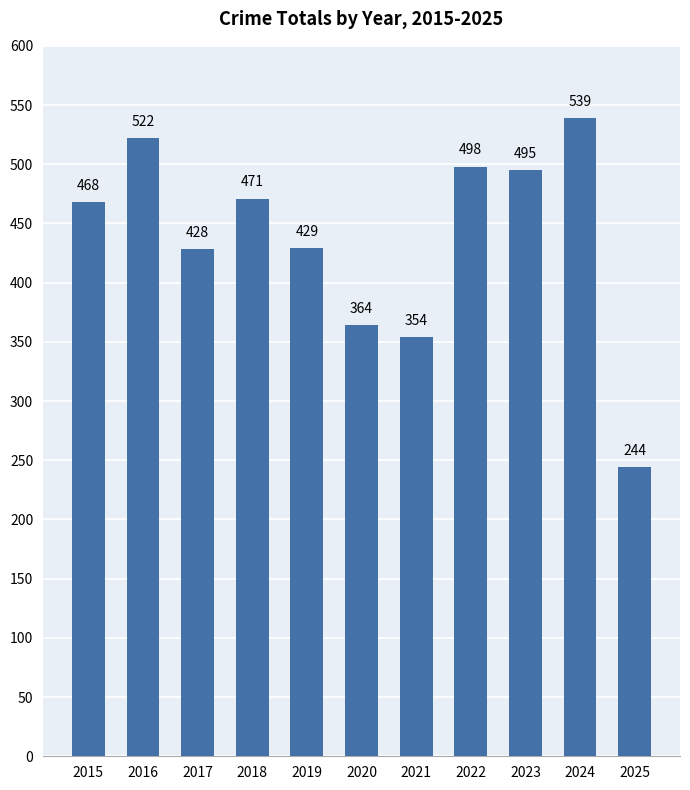

List the labels in order of value, largest first.

2024, 2016, 2022, 2023, 2018, 2015, 2019, 2017, 2020, 2021, 2025